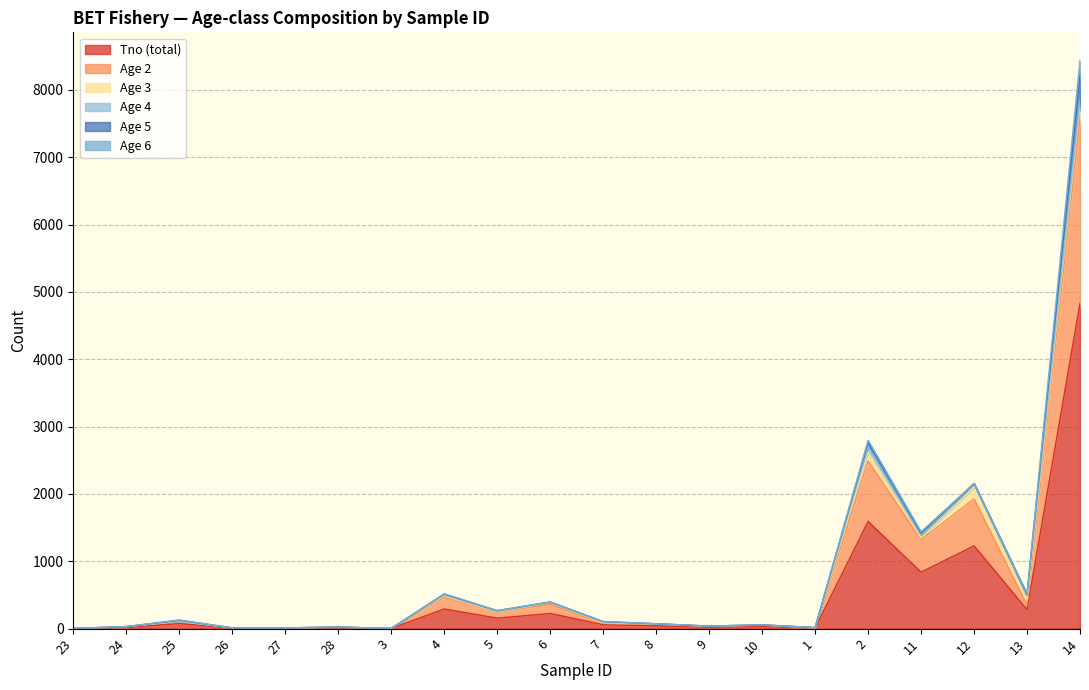

Reading right to left, extract all data points from this chart.

Tno: 14=4829	13=281	12=1228	11=838	2=1591	1=8	10=32	9=22	8=41	7=59	6=225	5=156	4=292	3=2	28=13	27=6	26=6	25=76	24=17	23=1
Age2: 14=2758	13=70	12=699	11=483	2=898	1=2	10=19	9=13	8=25	7=18	6=135	5=88	4=174	3=1	28=10	27=4	26=5	25=33	24=13	23=1
Age3: 14=178	13=79	12=178	11=27	2=130	1=2	10=4	9=1	8=3	7=12	6=28	5=6	4=22	3=0	28=0	27=0	26=0	25=1	24=0	23=0
Age4: 14=75	13=62	12=49	11=33	2=87	1=2	10=1	9=1	8=2	7=10	6=7	5=8	4=14	3=0	28=0	27=1	26=0	25=4	24=0	23=0
Age5: 14=379	13=17	12=1	11=37	2=60	1=1	10=0	9=1	8=1	7=5	6=0	5=8	4=10	3=0	28=0	27=0	26=0	25=10	24=0	23=0
Age6: 14=214	13=7	12=0	11=19	2=30	1=0	10=0	9=0	8=1	7=2	6=0	5=3	4=5	3=0	28=0	27=0	26=0	25=5	24=0	23=0